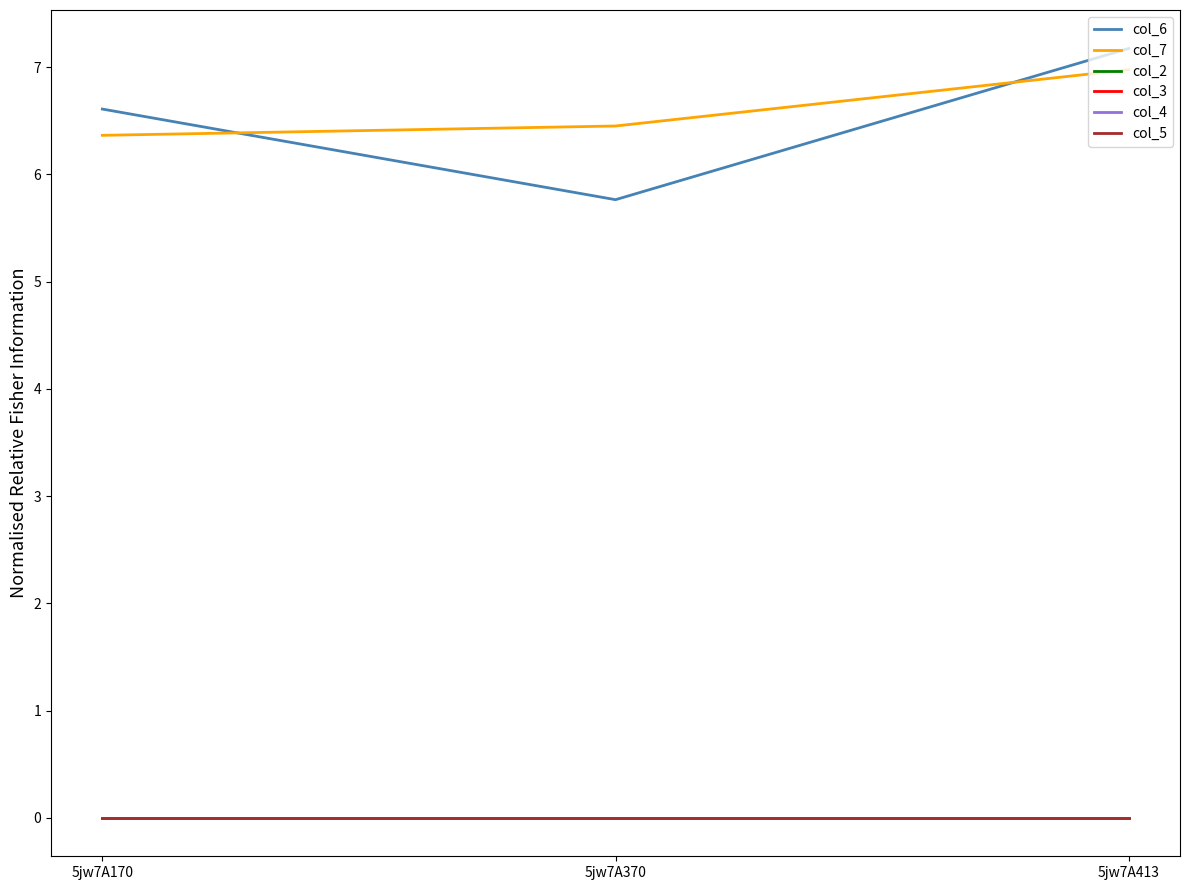

Is this an area chart (filled region under the line)?

No